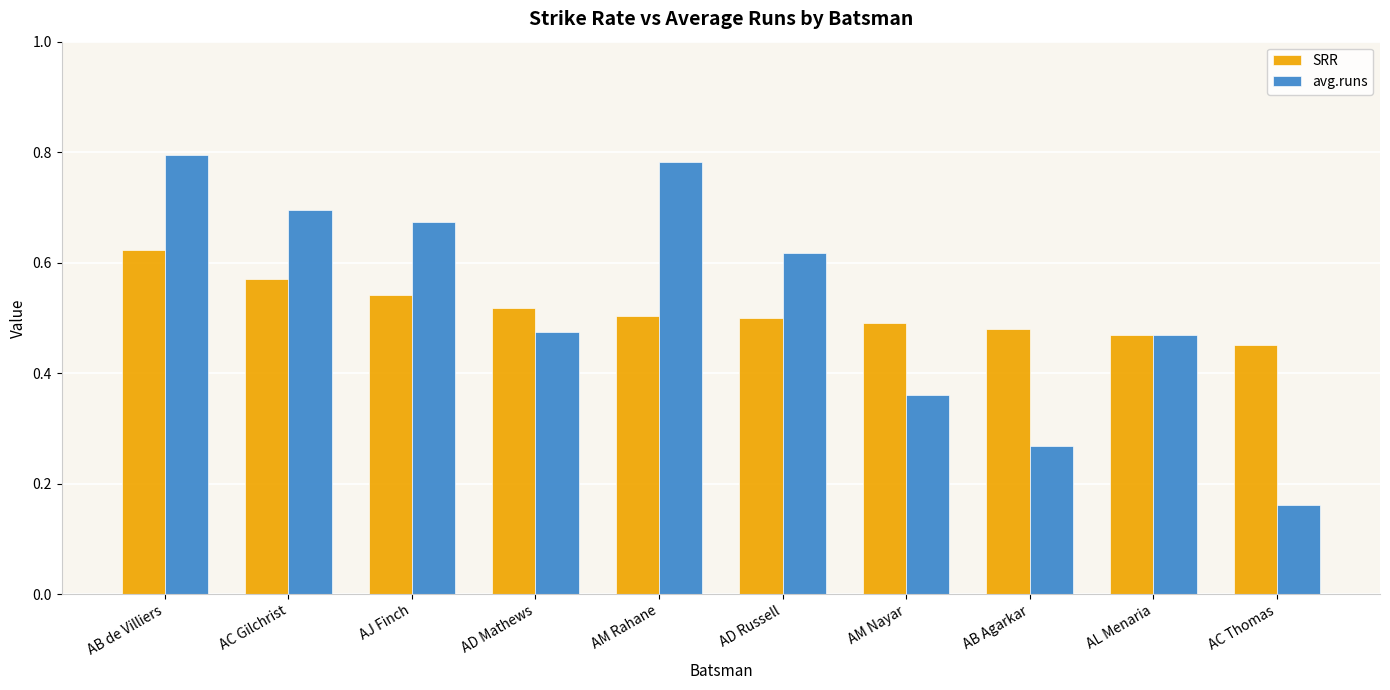

Which series has the largest total across all categories?

avg.runs